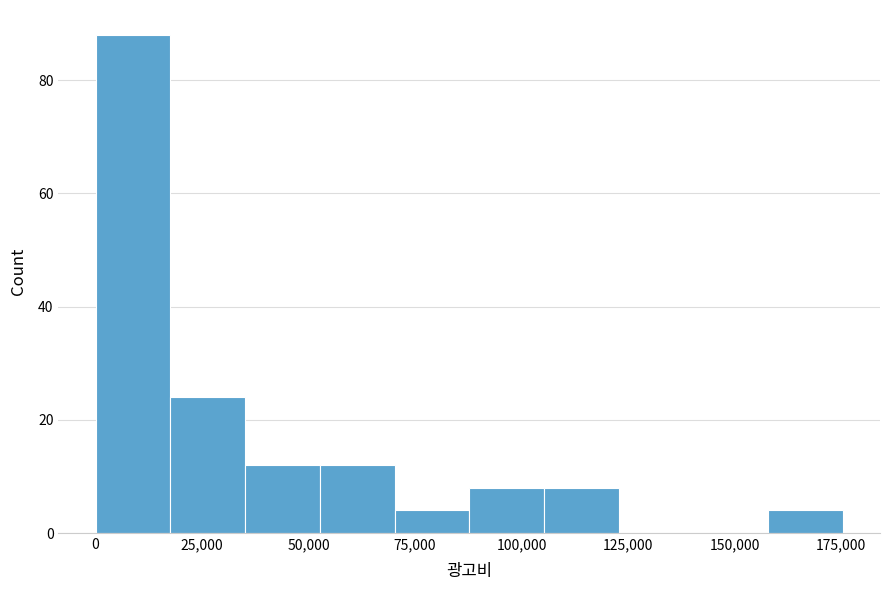

Read against the x-axis, roughly where is the centre of the tallest bar?

10000